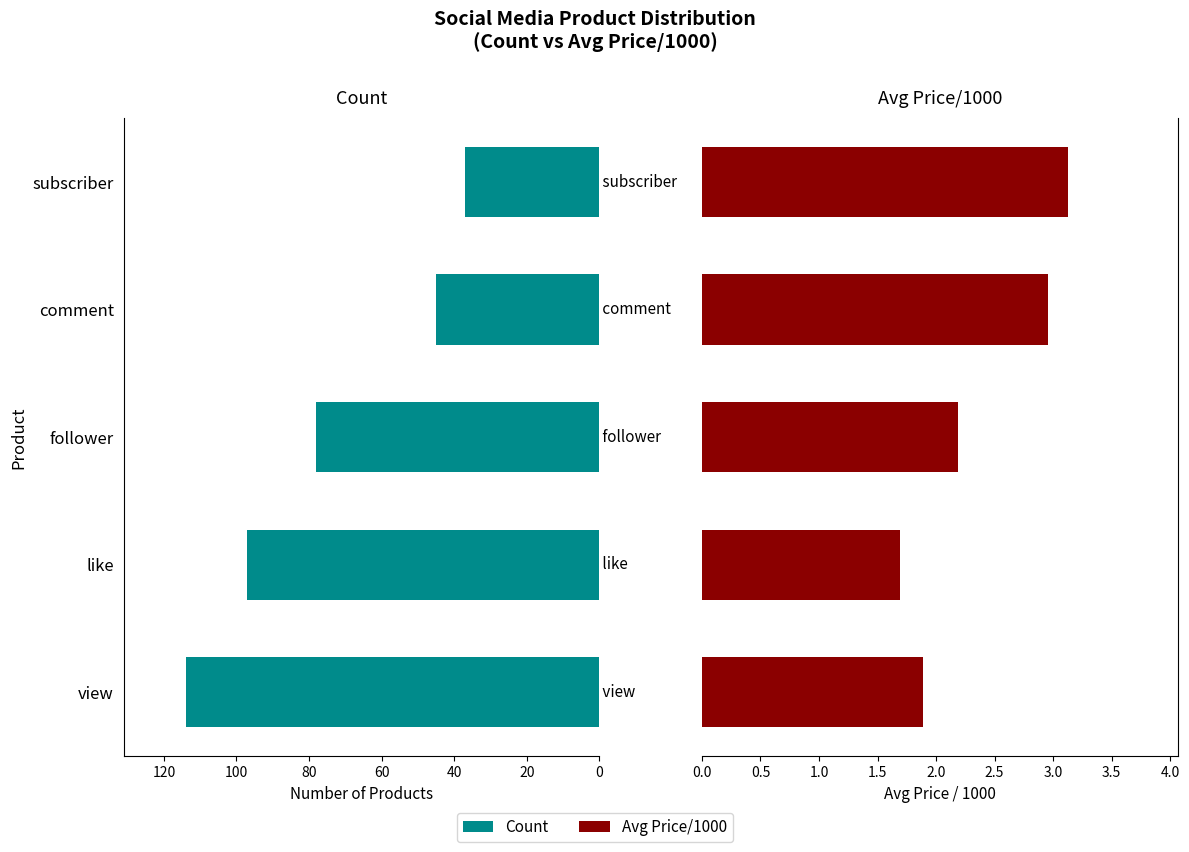

How many data points in Avg Price/1000 are above 2?

3